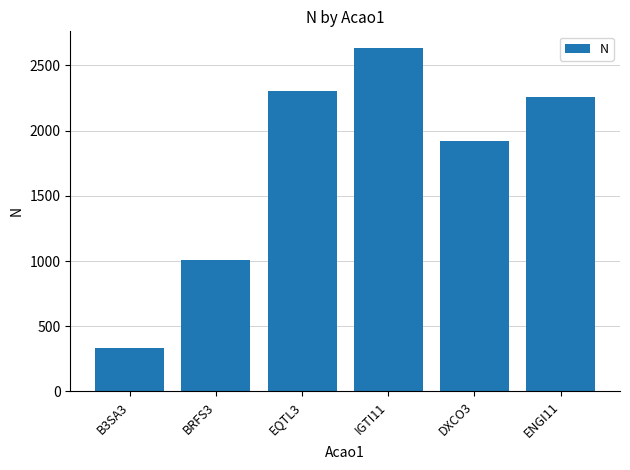

Rank the categories by value from highest to lowest.

IGTI11, EQTL3, ENGI11, DXCO3, BRFS3, B3SA3